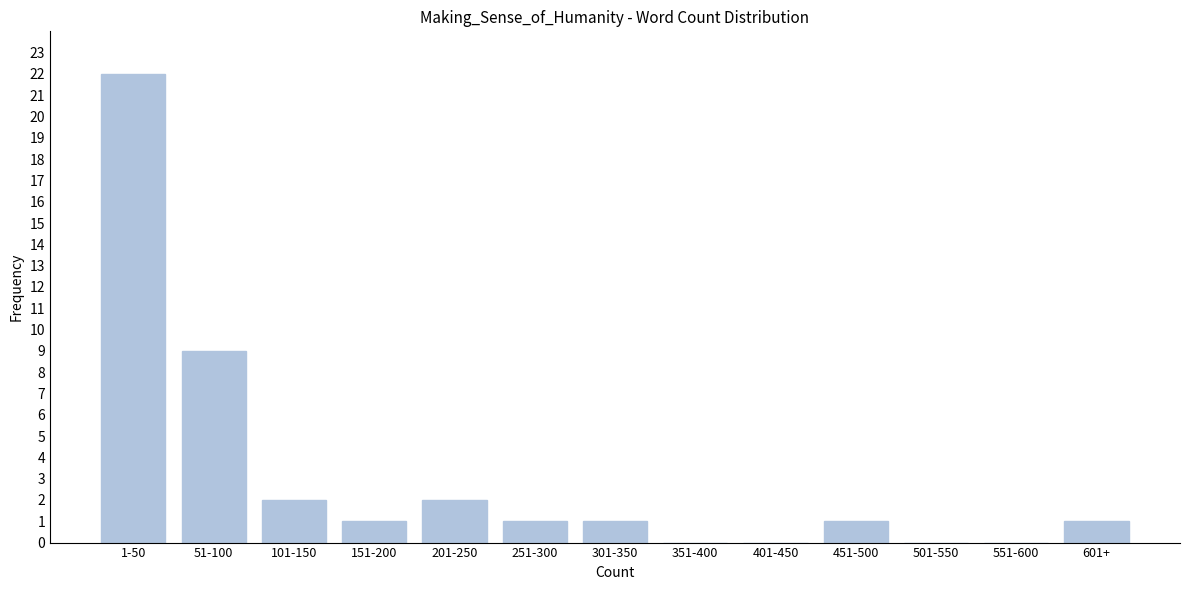

Reading right to left, list all the values displayed in this chart.

601+=1	551-600=0	501-550=0	451-500=1	401-450=0	351-400=0	301-350=1	251-300=1	201-250=2	151-200=1	101-150=2	51-100=9	1-50=22